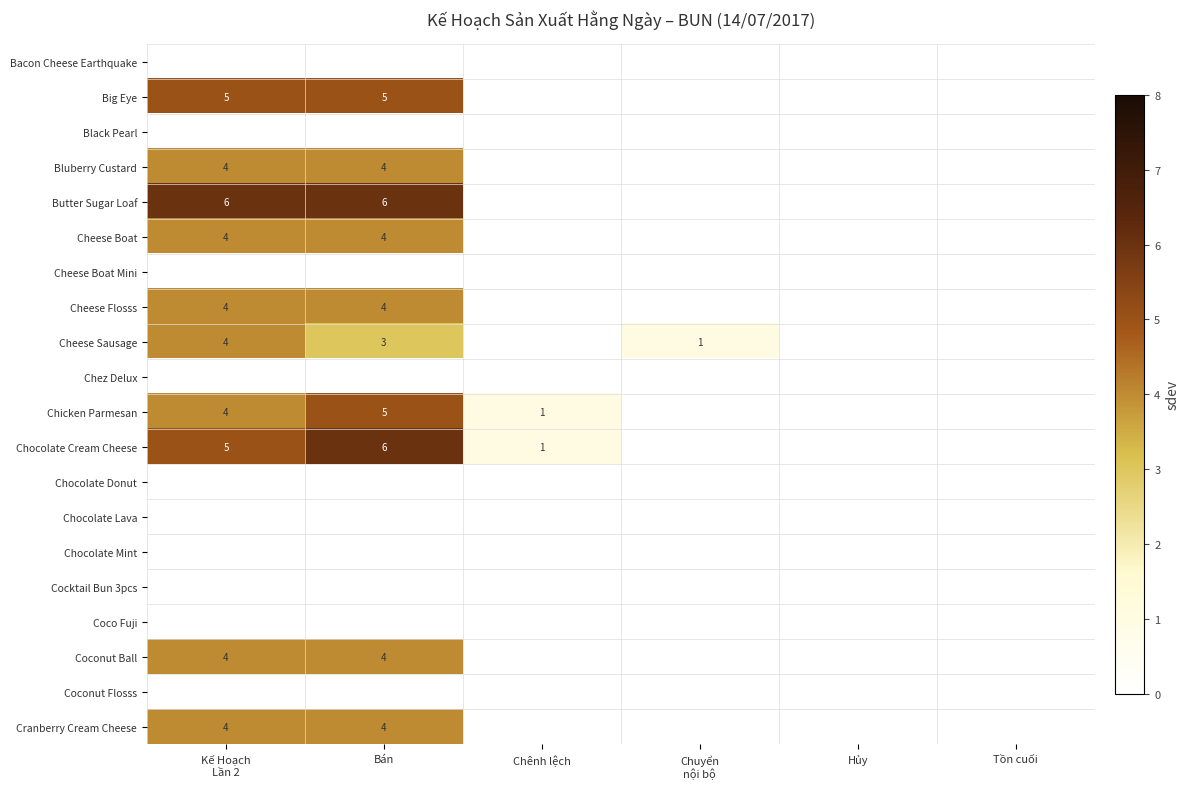

What is the difference between the second highest and minimum values in the Cheese Flosss series?

4